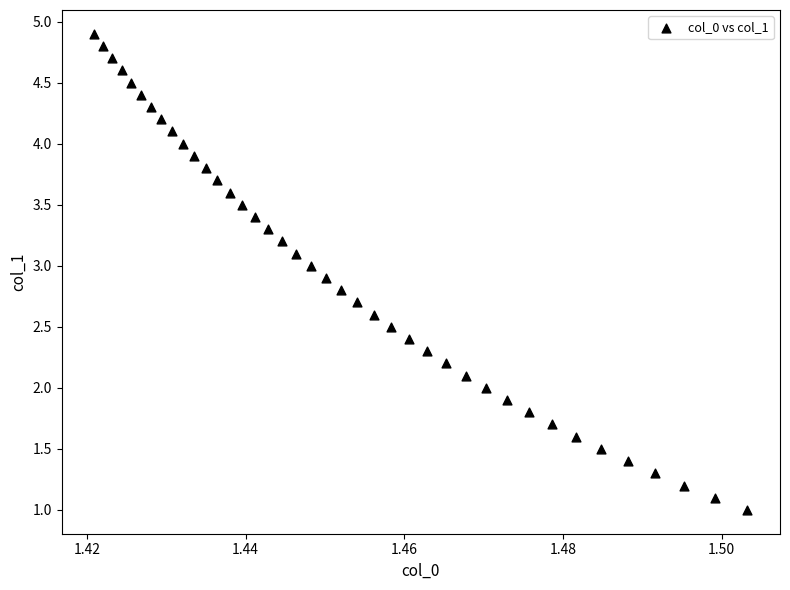

What is the range of Y values (max minus min)?

3.9